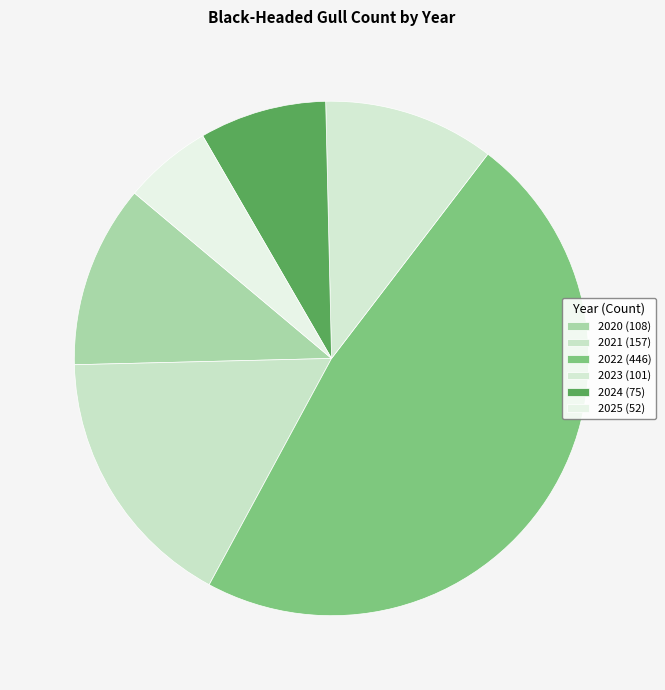

How many slices are in this pie chart?

6